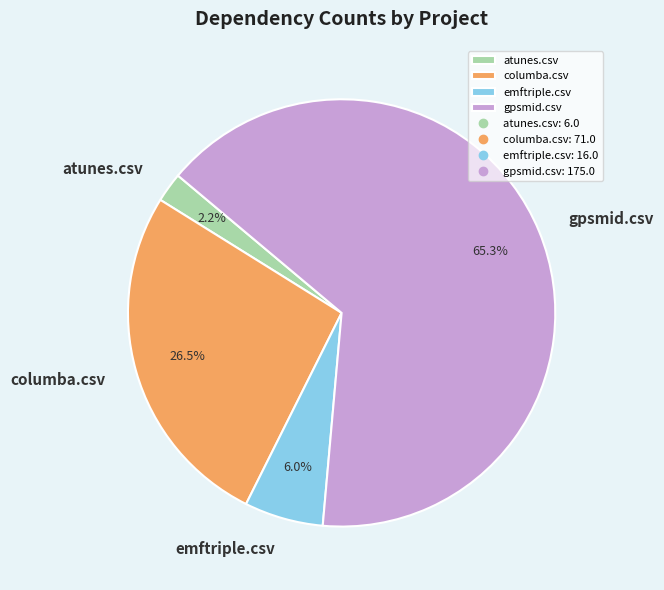

Which slice is the smallest?

atunes.csv